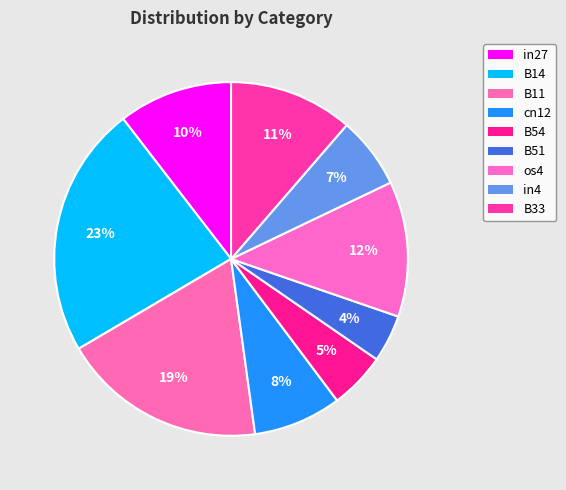

Does in27 represent more than half of the total?

No